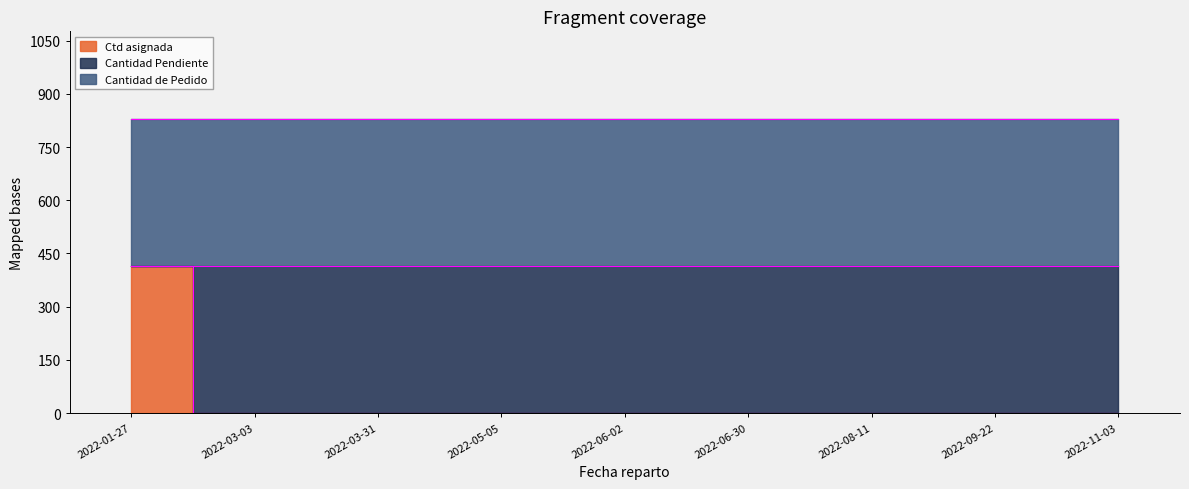

At how many categories does at least one series exceed 408?

9